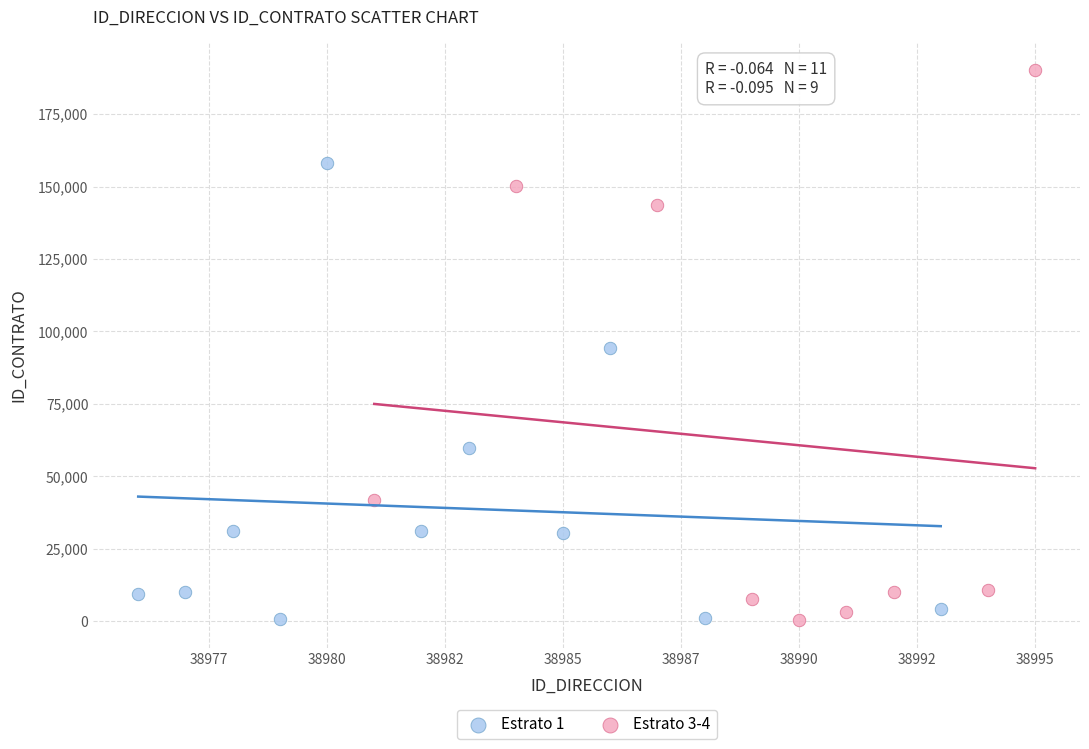

Which series has the widest spread of Y values?

Estrato 3-4